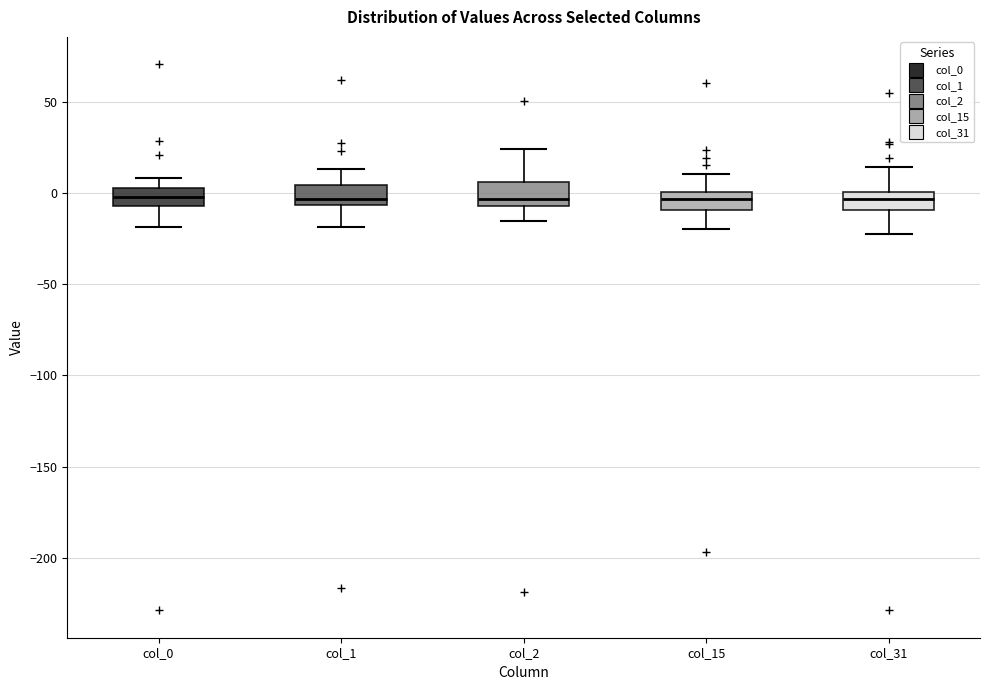

Reading left to right, transcribe this box plot: for each box, give where its median line is, the range the box spans, and where its two whiskers end, as read against the y-axis. The values are not printed on the chart, so give them approximately, as read against the axis.

col_0: median 0, box -5 to 5, whiskers -20 to 10
col_1: median -5 (just above the box's lower edge), box -5 to 5, whiskers -20 to 15
col_2: median -5 (just above the box's lower edge), box -5 to 5, whiskers -15 to 25
col_15: median -5, box -10 to 0, whiskers -20 to 10
col_31: median -5, box -10 to 0, whiskers -25 to 15